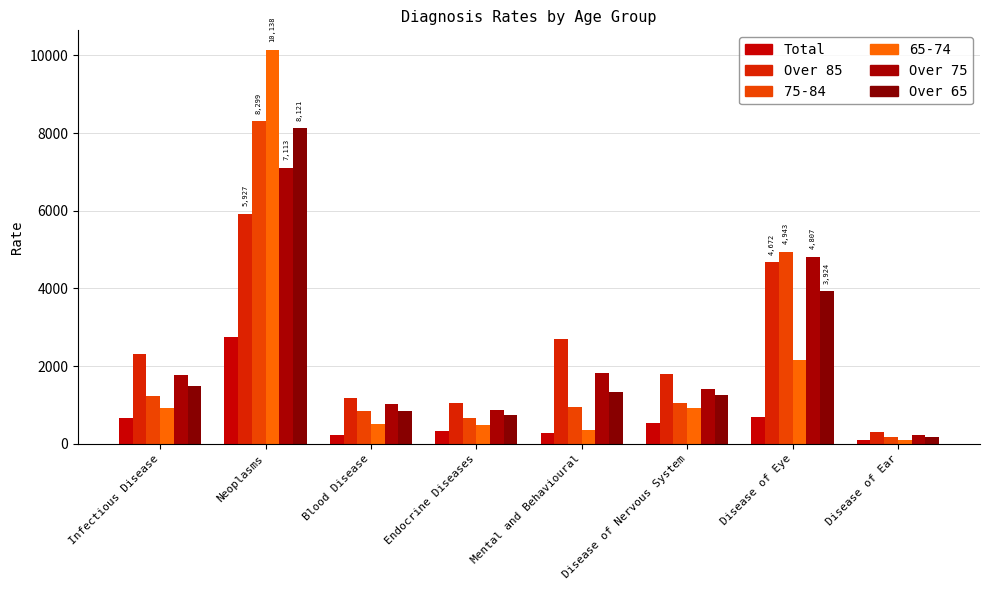

What is the sum of the Over 85 values at Neoplasms and Disease of Nervous System?

7717.3